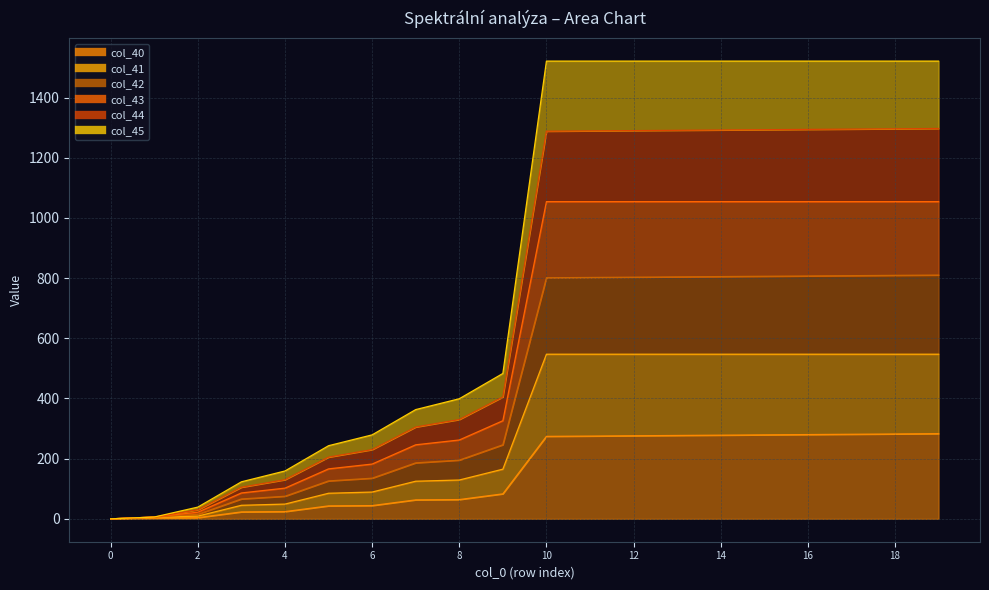

True or false: col_42 and col_40 intersect in this chart.

False